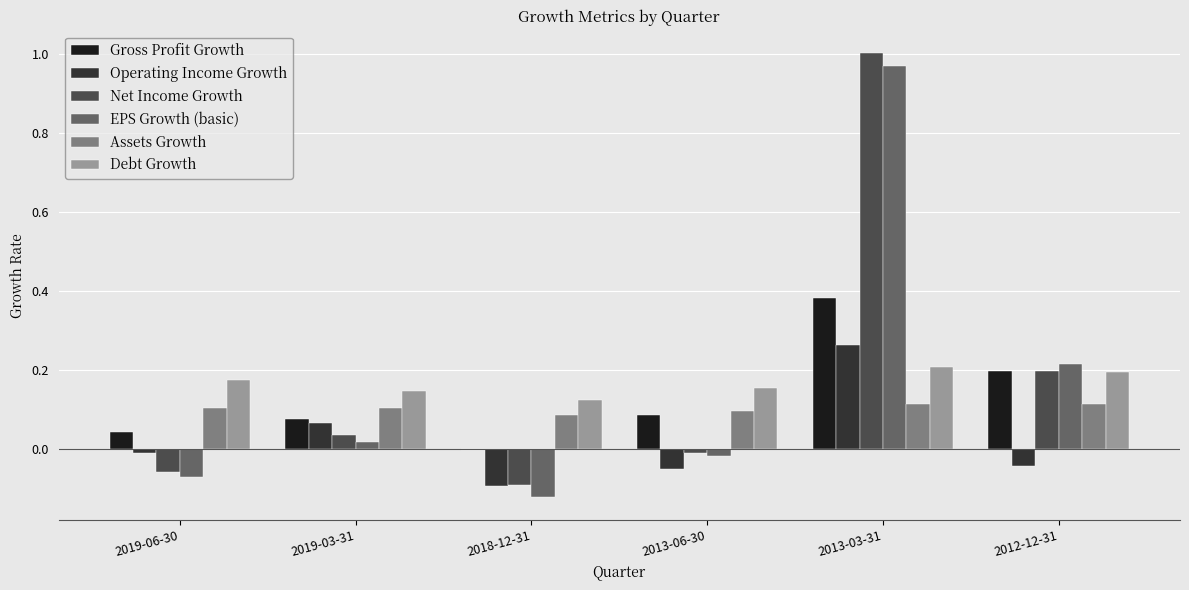

What is the total value across all series at 2013-03-31?

2.9